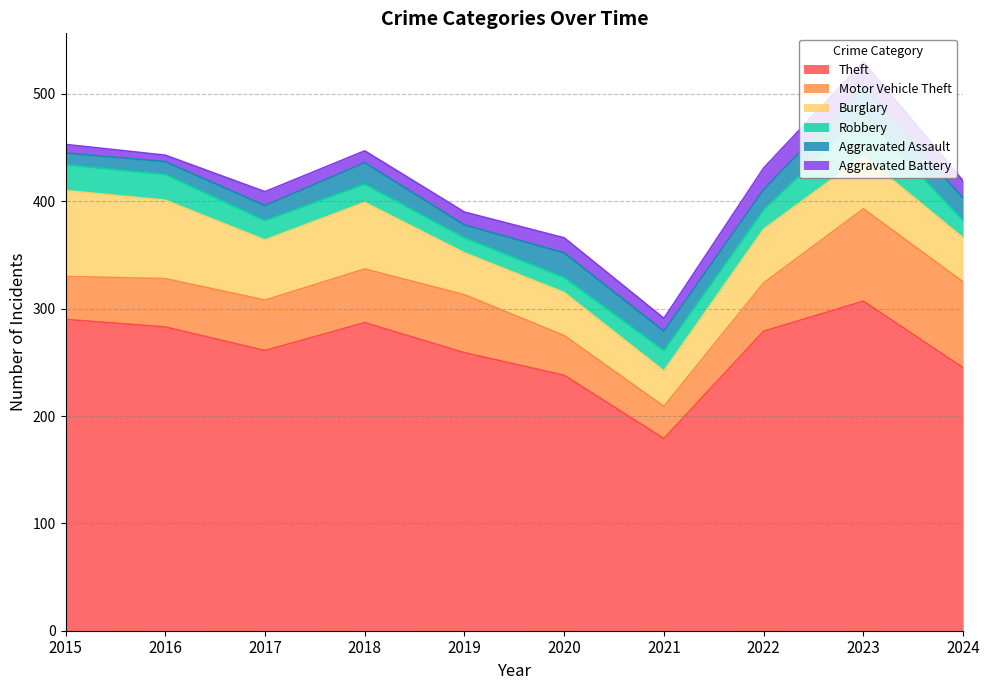

How many values in the Theft series exceed 279?

4